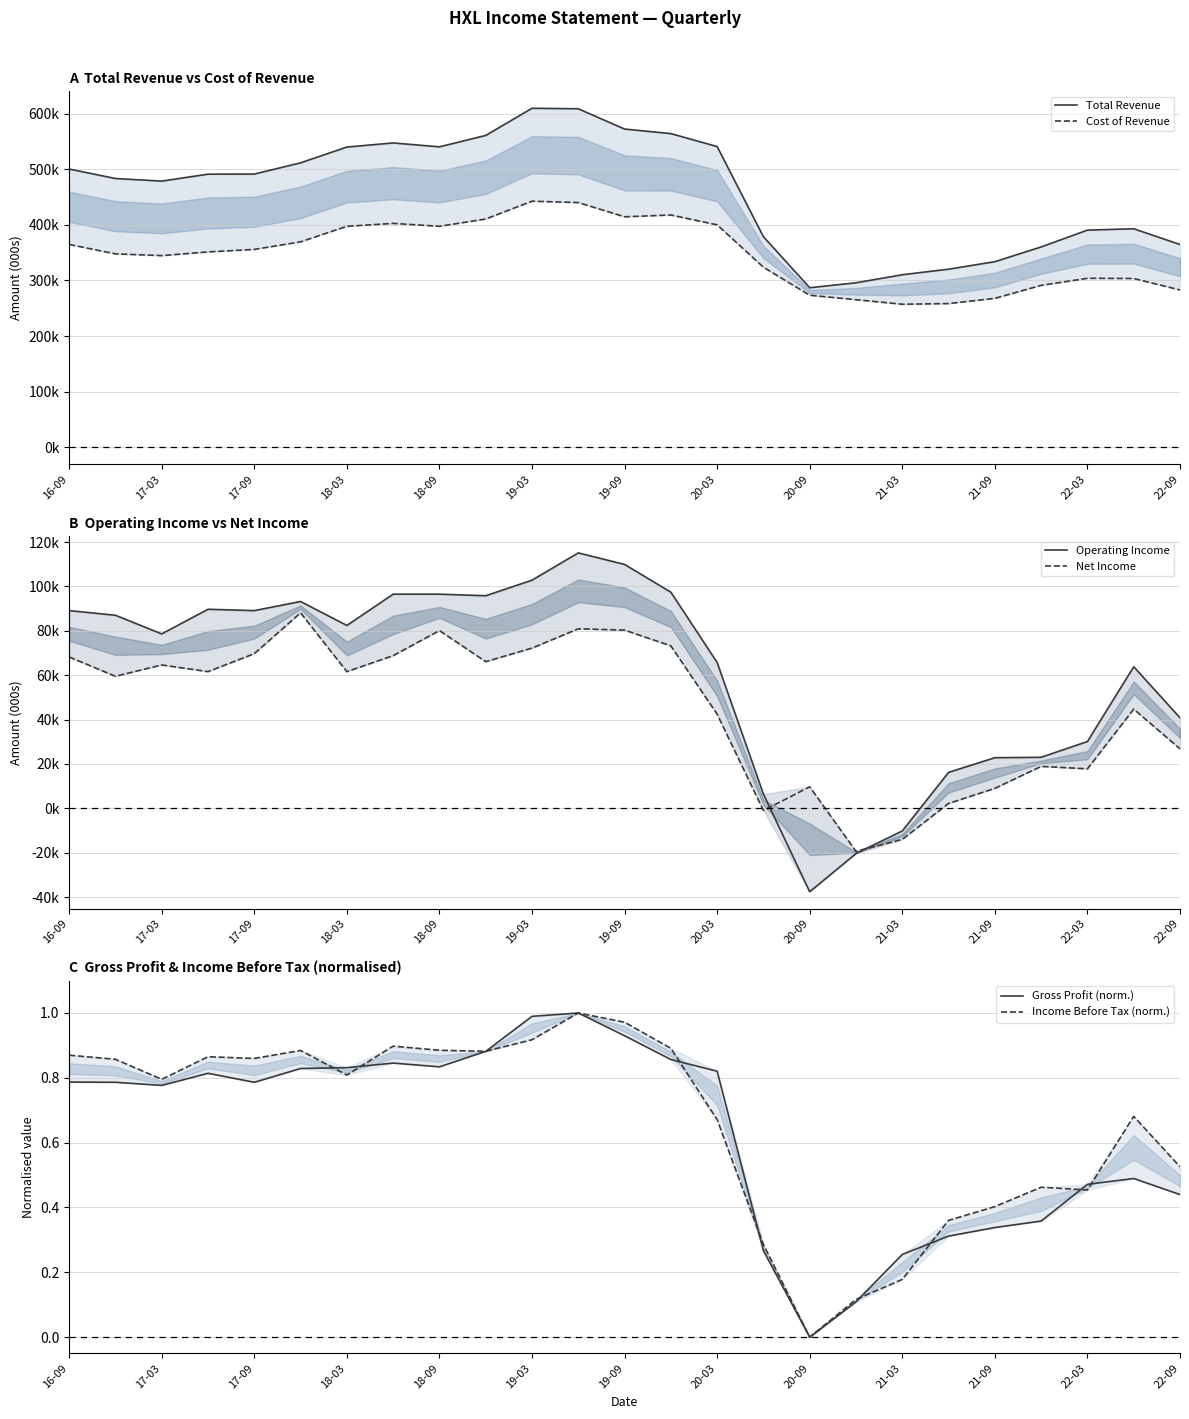

True or false: Cost of Revenue has more than 0 interior local peaks.

True